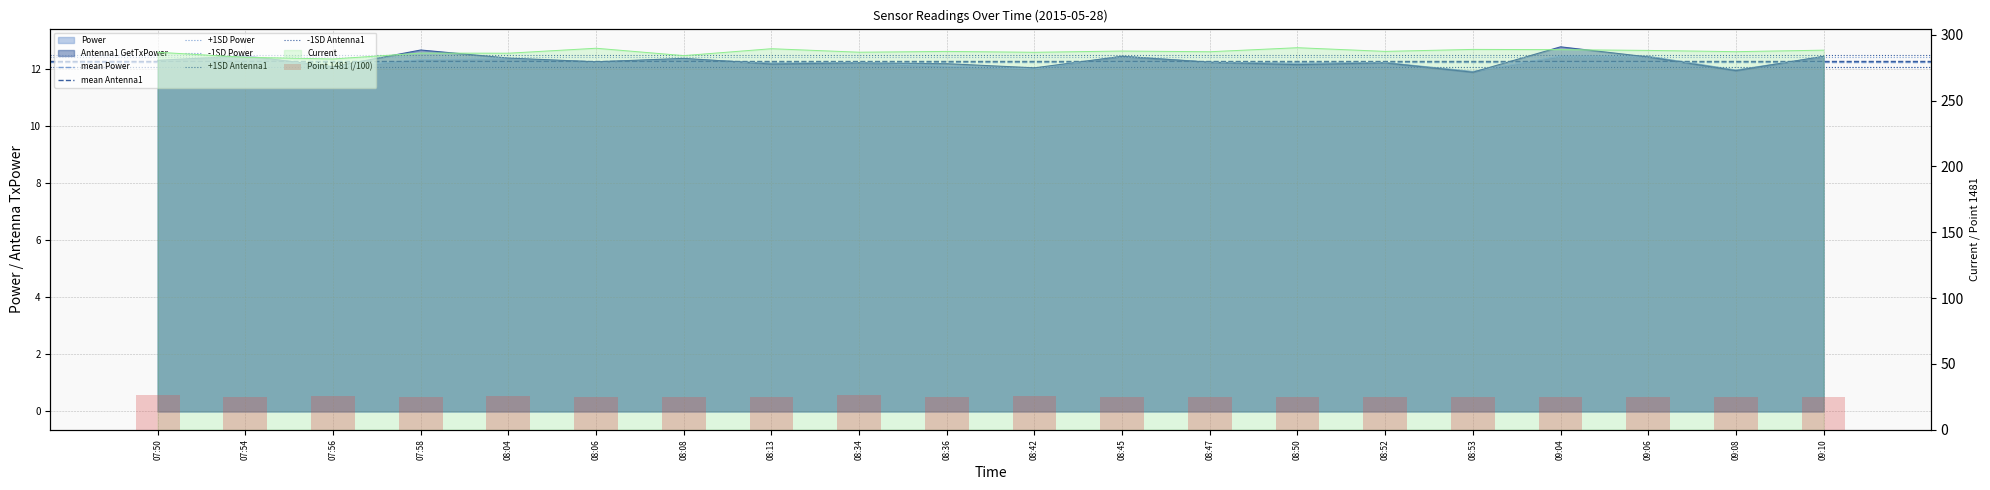

Are the bars grouped side by side (vs. stacked)?

Yes